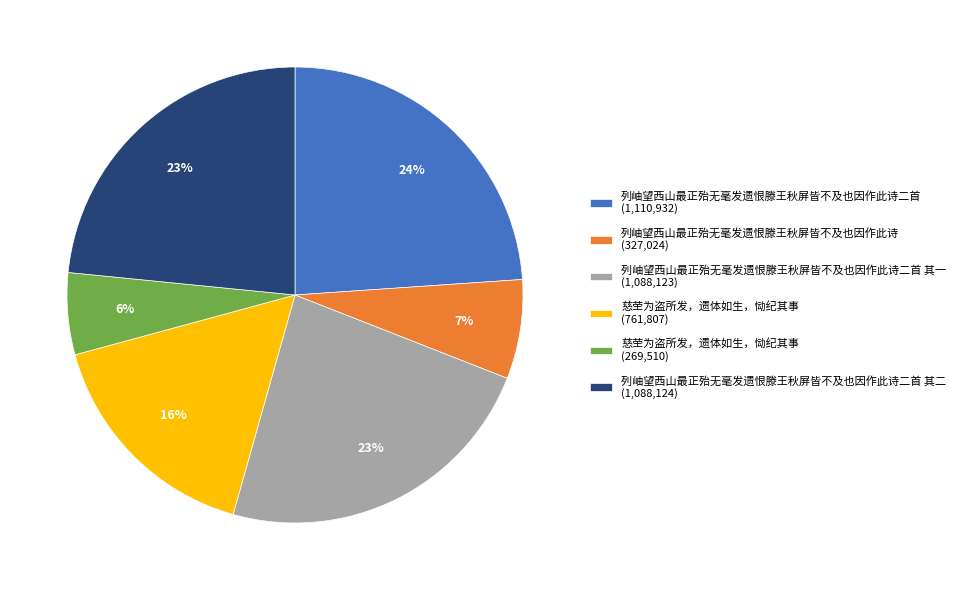

To the nearest percent, what portion does 列岫望西山最正殆无毫发遗恨滕王秋屏皆不及也因作此诗 (327,024) represent?

7%